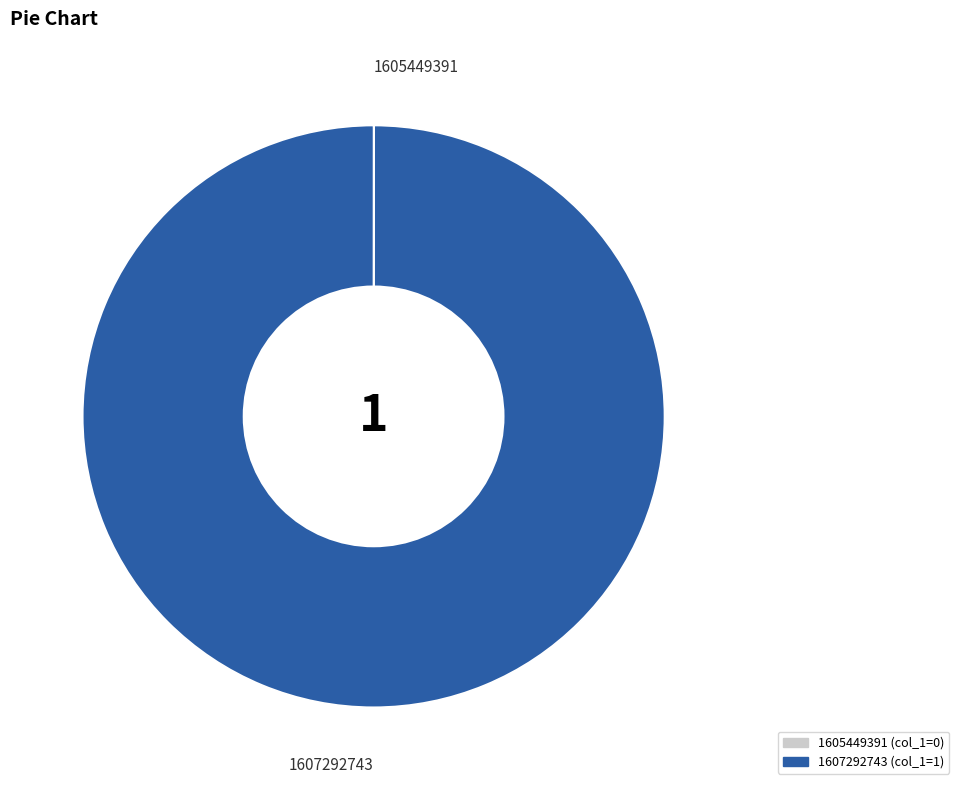

Which slice is the largest?

1607292743